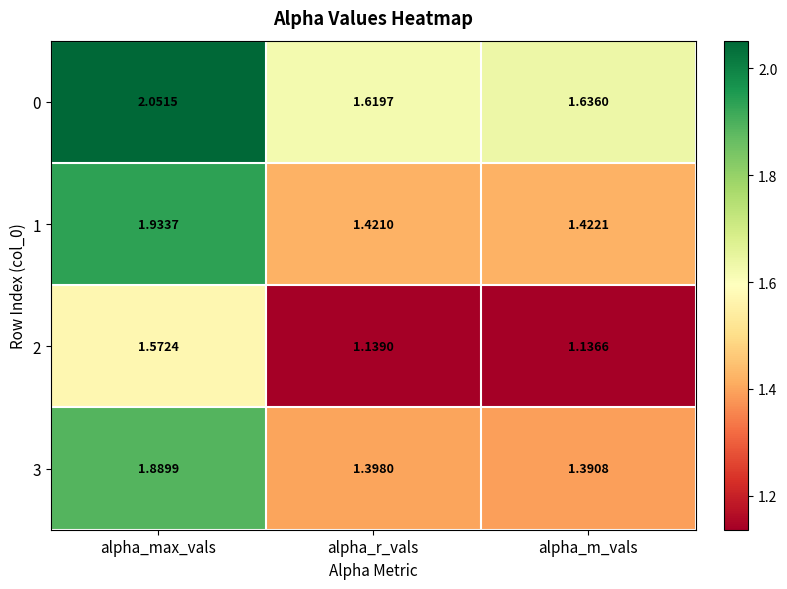

Where is 3 nearest to the value 1?

alpha_m_vals